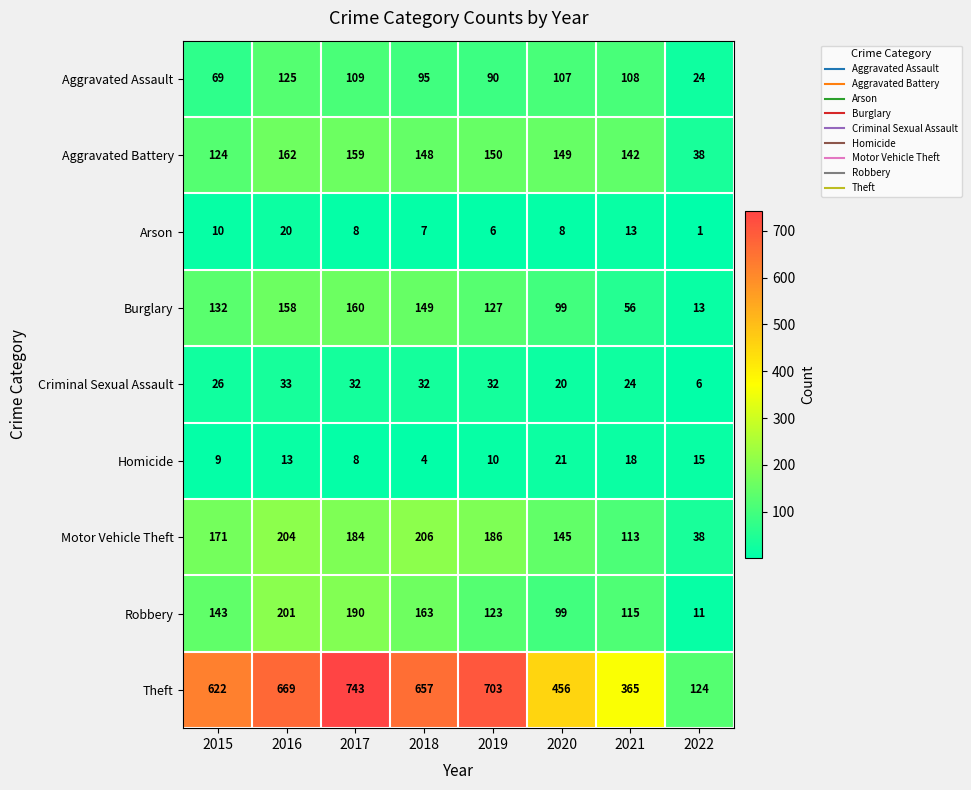

What is the difference between the highest and lowest values at 2019?

697